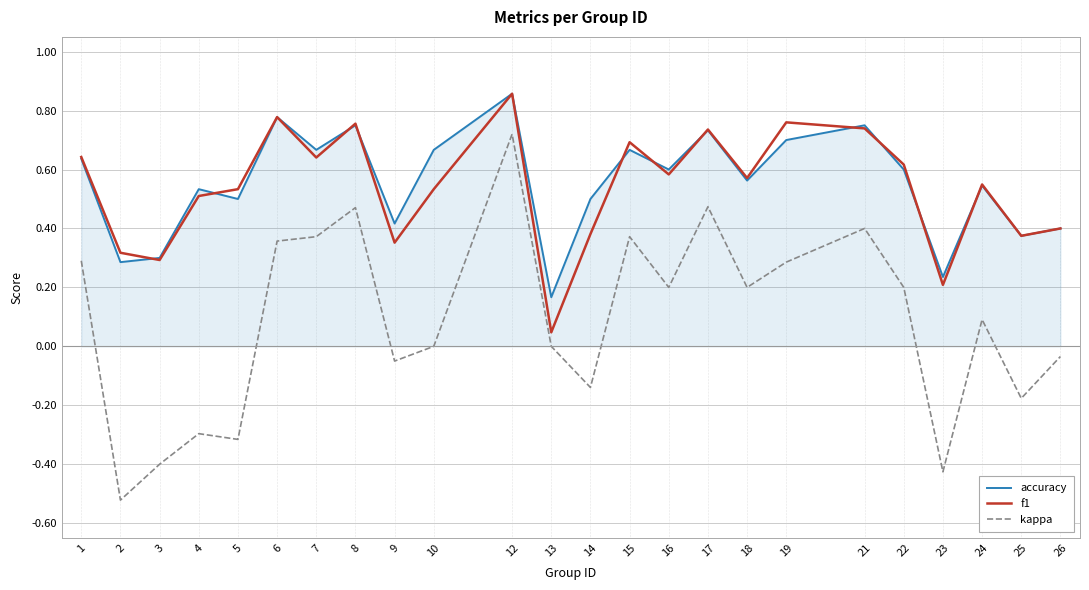

The kappa series shows 0.0 at 10. True or false?

True